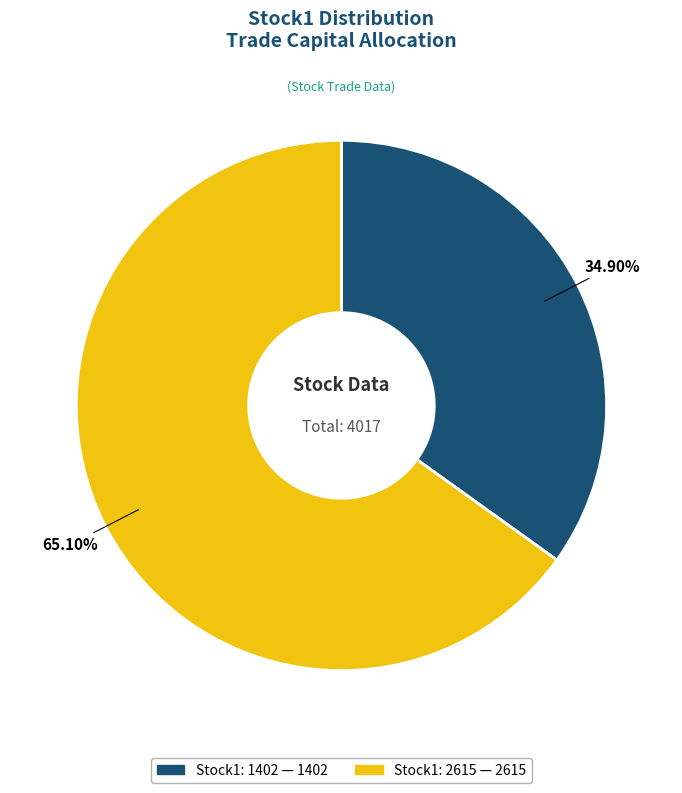

Is there any slice that represents more than half of the pie?

Yes